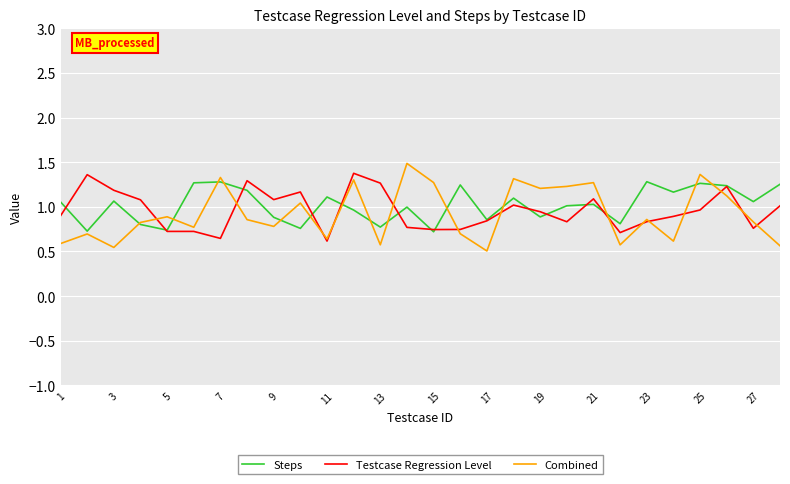

Which series has the widest spread of values?

Combined